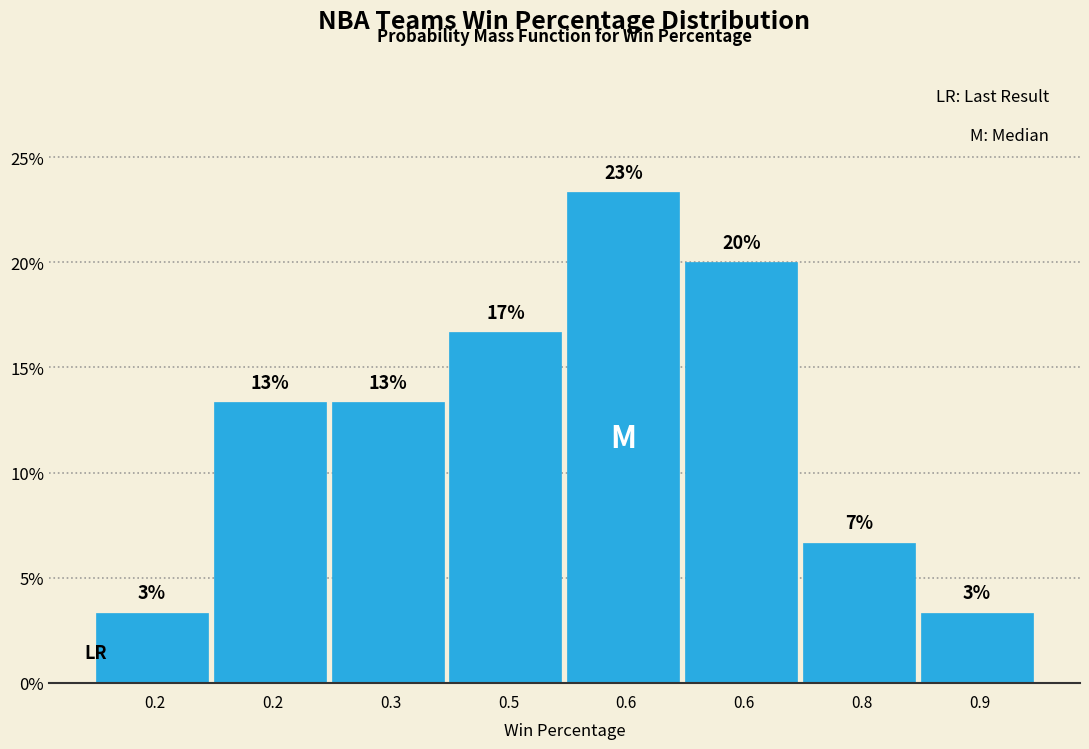

Are the bars horizontal?

No